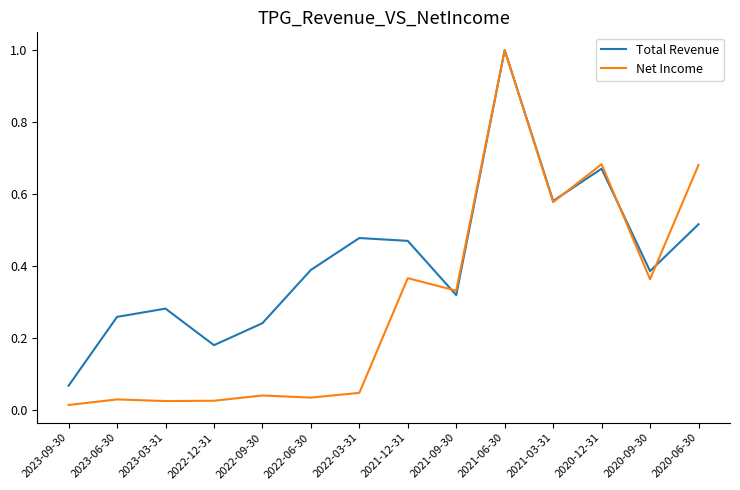

Is the value of Net Income at 2020-09-30 greater than the value of Total Revenue at 2021-03-31?

No